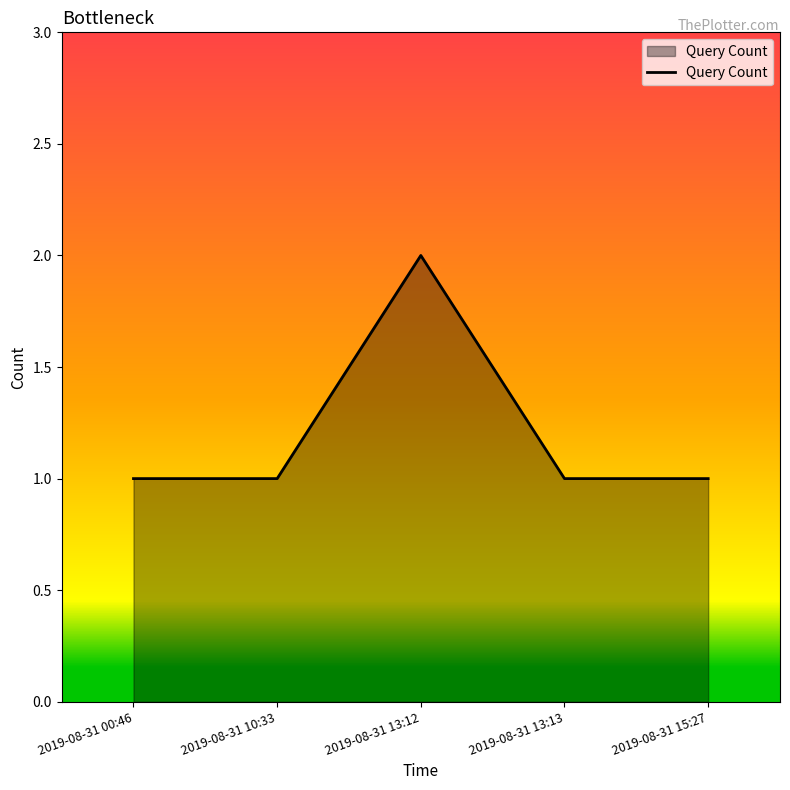

Does the chart have visible grid lines?

No